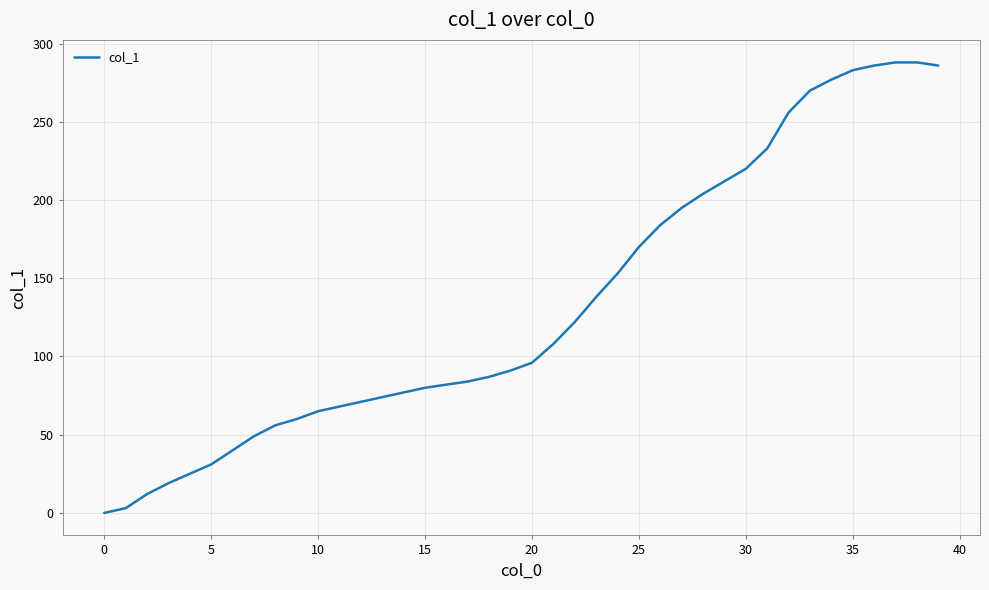

What is the greatest value displayed?

288